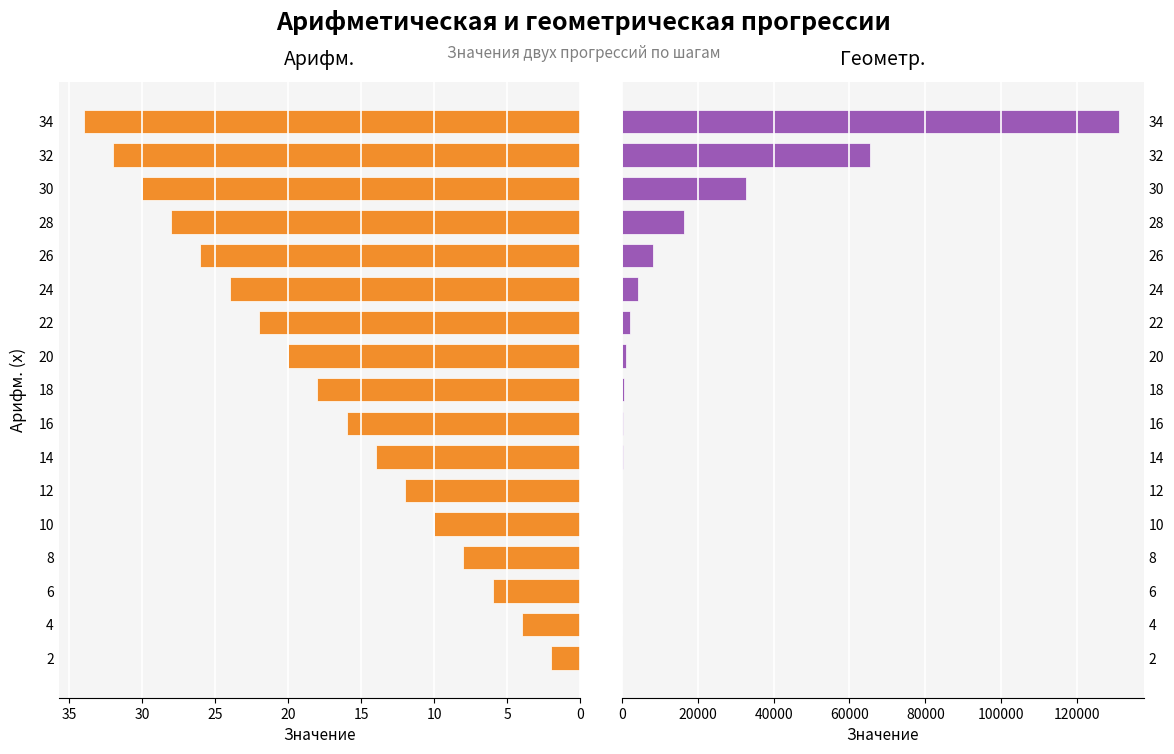

Reading right to left, list all the values displayed in this chart.

Арифм.: 34	32	30	28	26	24	22	20	18	16	14	12	10	8	6	4	2
Геометр.: 131072	65536	32768	16384	8192	4096	2048	1024	512	256	128	64	32	16	8	4	2